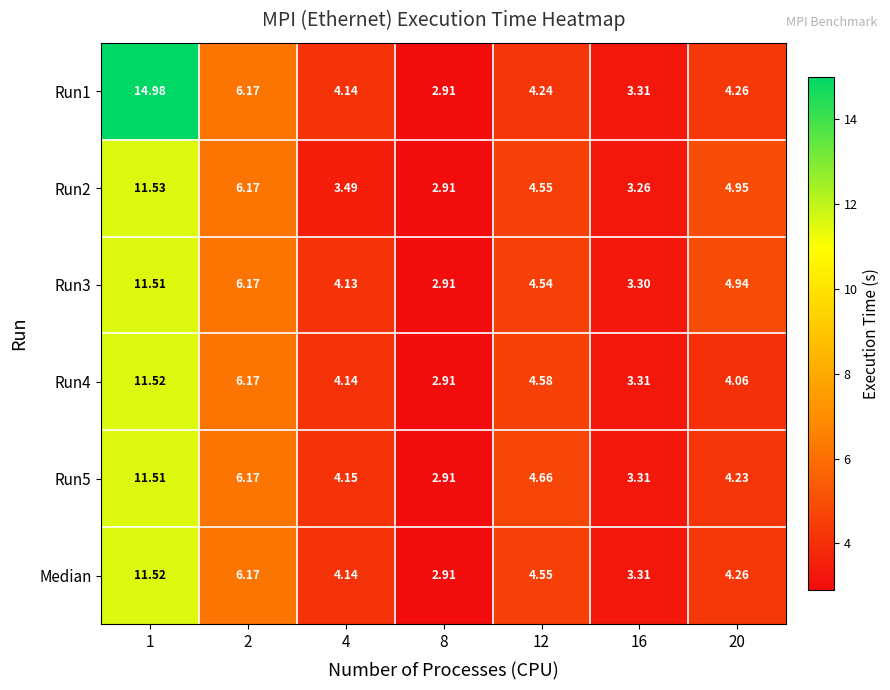

Is the value of Run3 at 8 greater than the value of Run2 at 4?

No